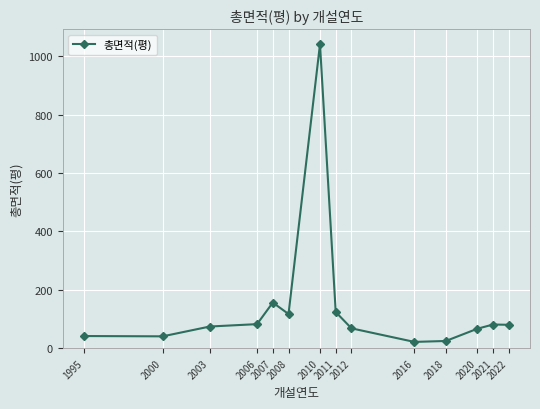

What is the change in value from 1995 to 2003?

+32.6